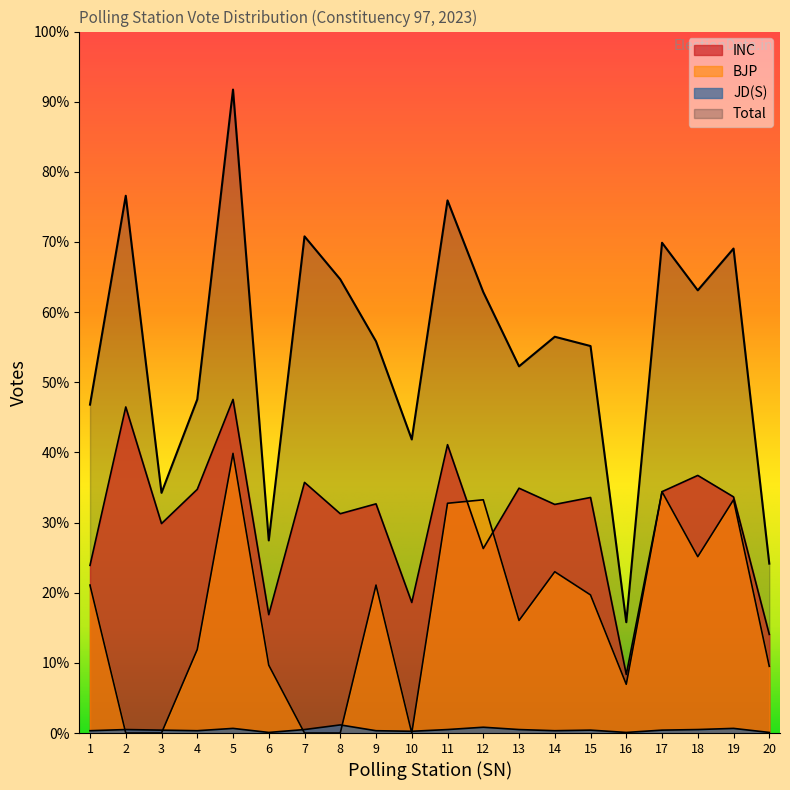

Count the number of categories in the chart.

20